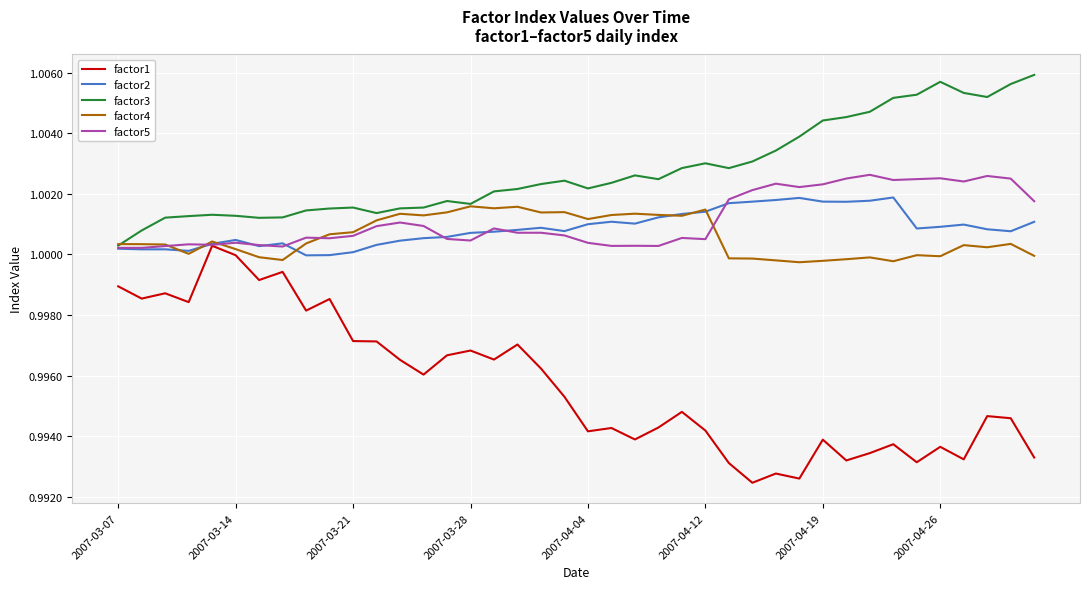

Which series has the largest range (max minus min)?

factor1